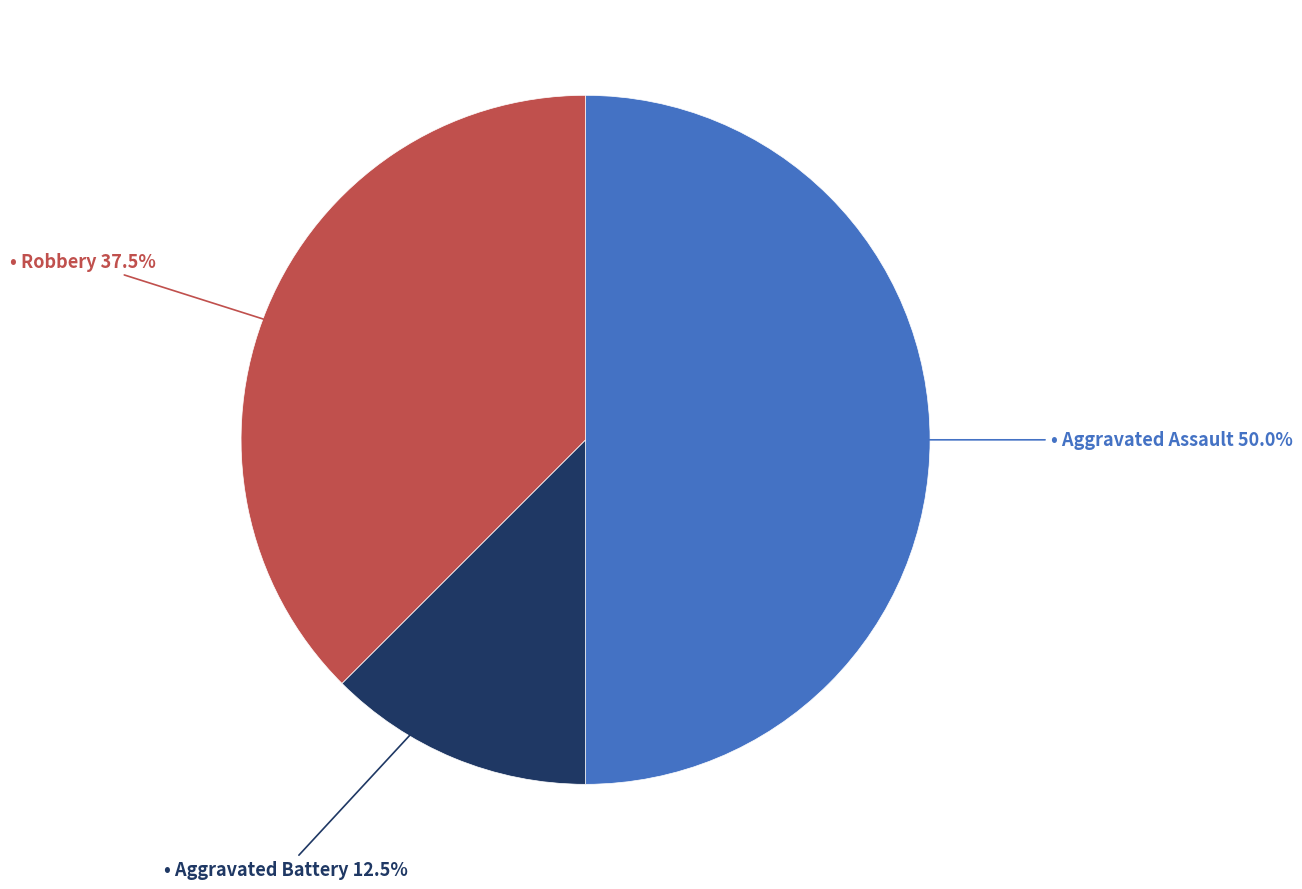

How many slices are in this pie chart?

3